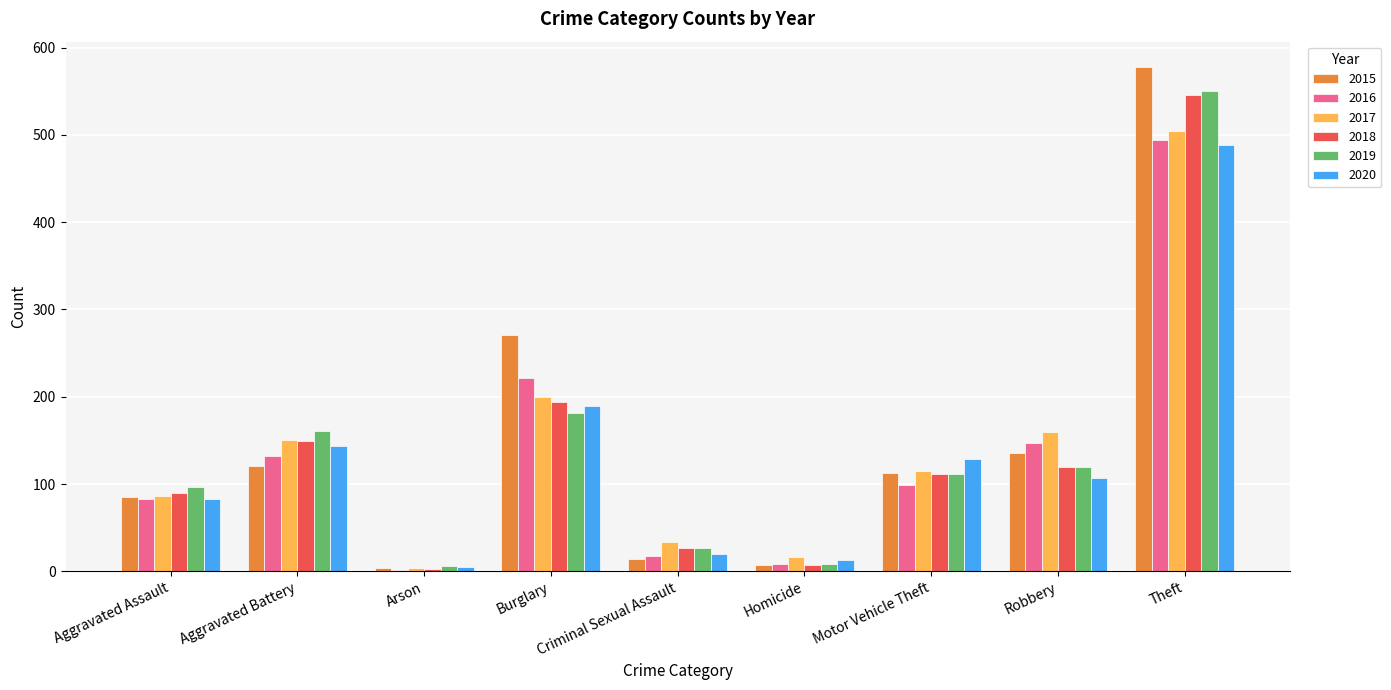

The 2015 series shows 880 at Theft. True or false?

False